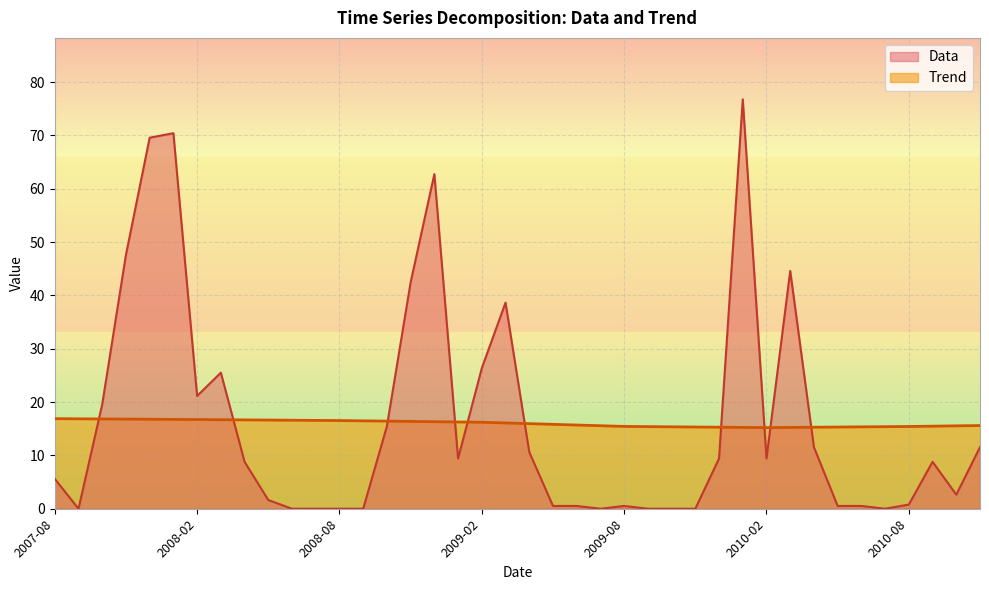

List the series in order of their overall mean, highest first.

Data, Trend